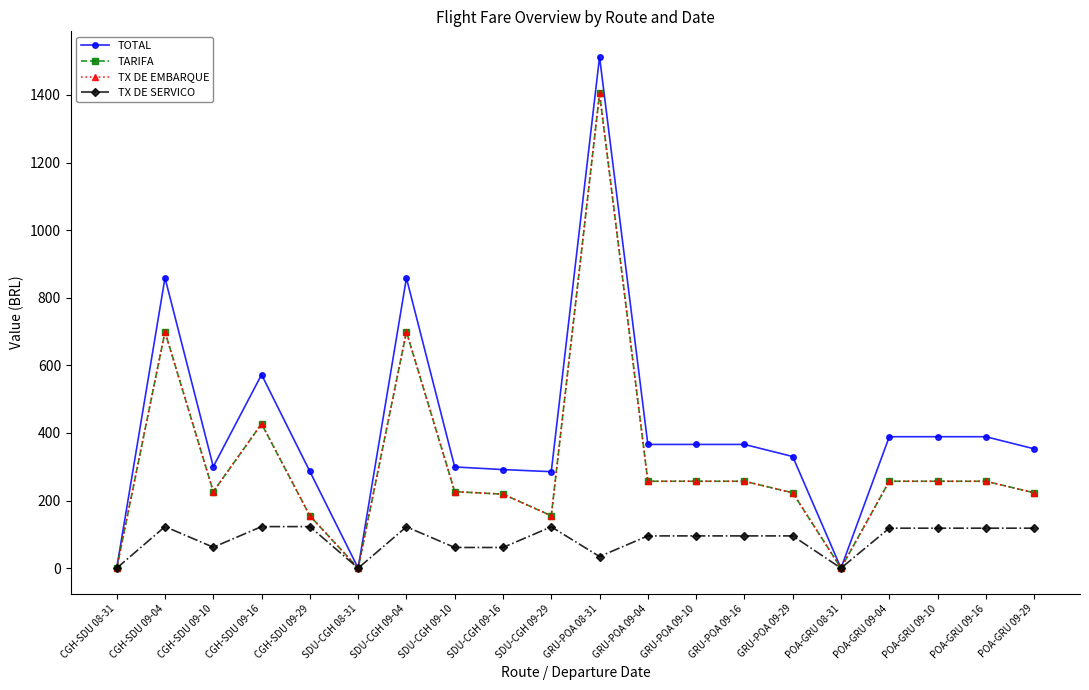

Does the chart have visible grid lines?

No